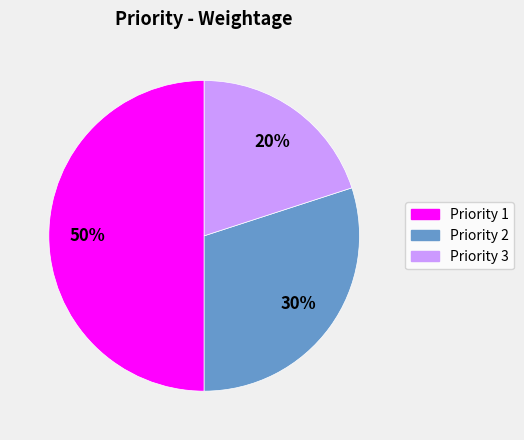

What percentage is the Priority 2 slice, to the nearest percent?

30%